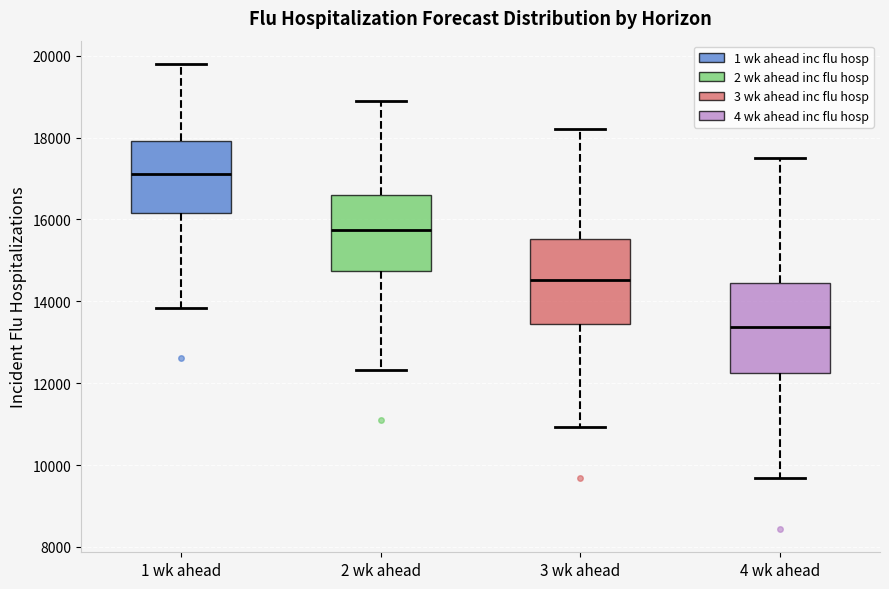

Where does the median line of the box for 4 wk ahead sit on the y-axis? The values are not printed on the chart, so give them approximately, as read against the axis.

13400